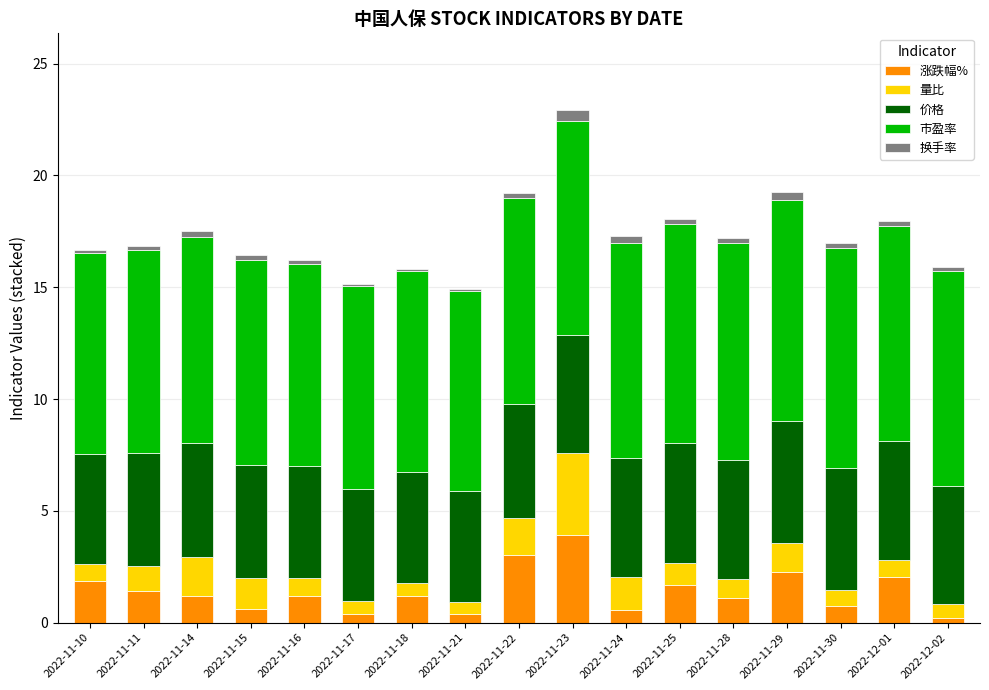

At which category is the sum across all series the highest?

2022-11-23